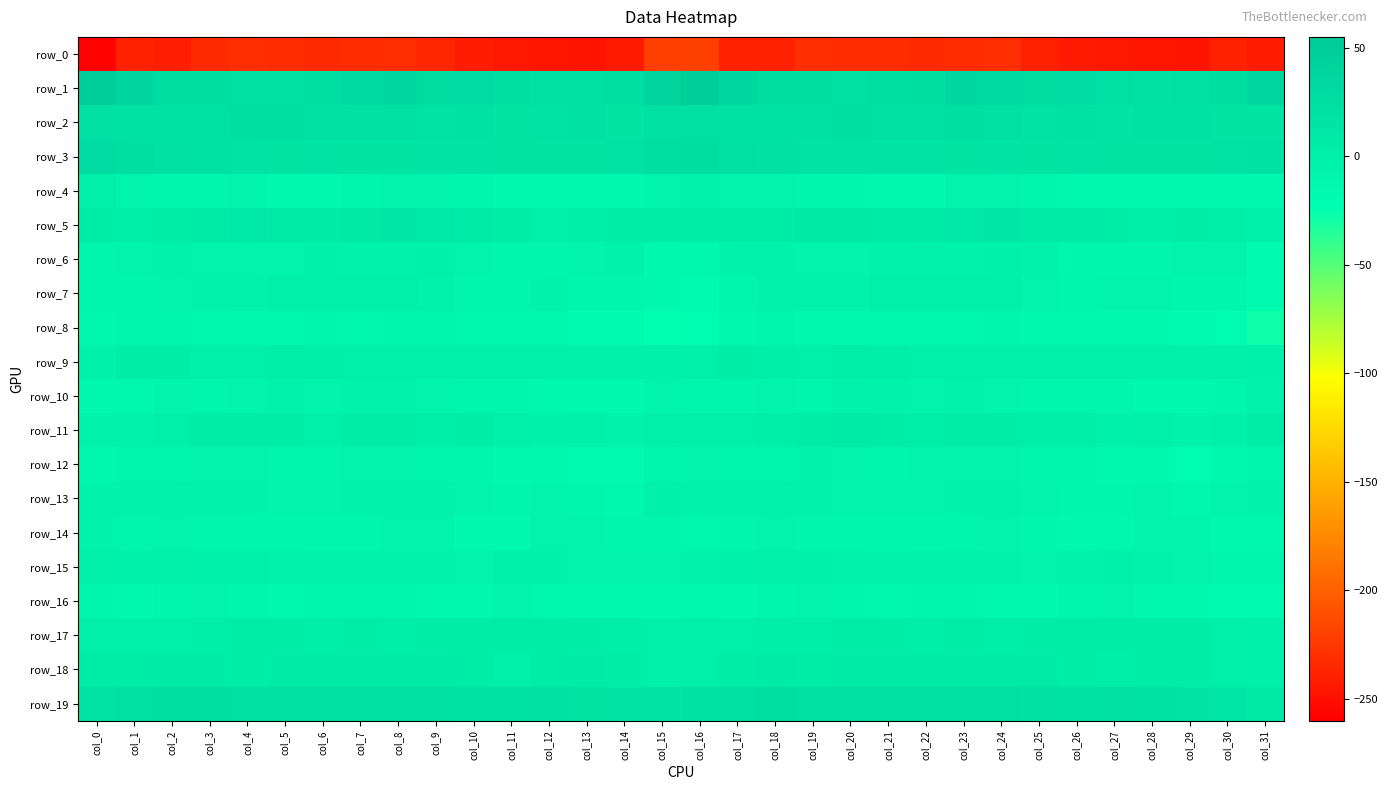

Which series has the largest total across all categories?

row_1